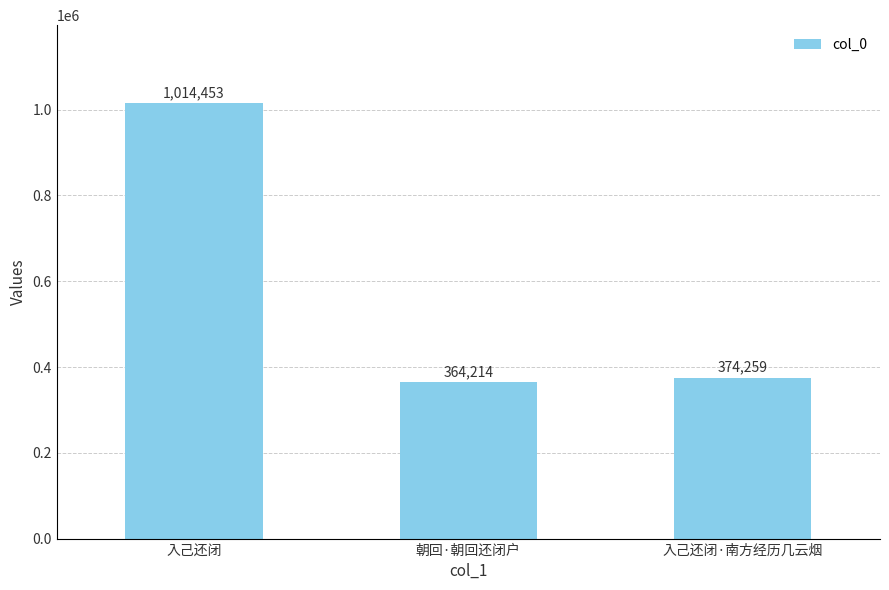

Reading left to right, transcribe all the data shown in this chart.

1014453	364214	374259